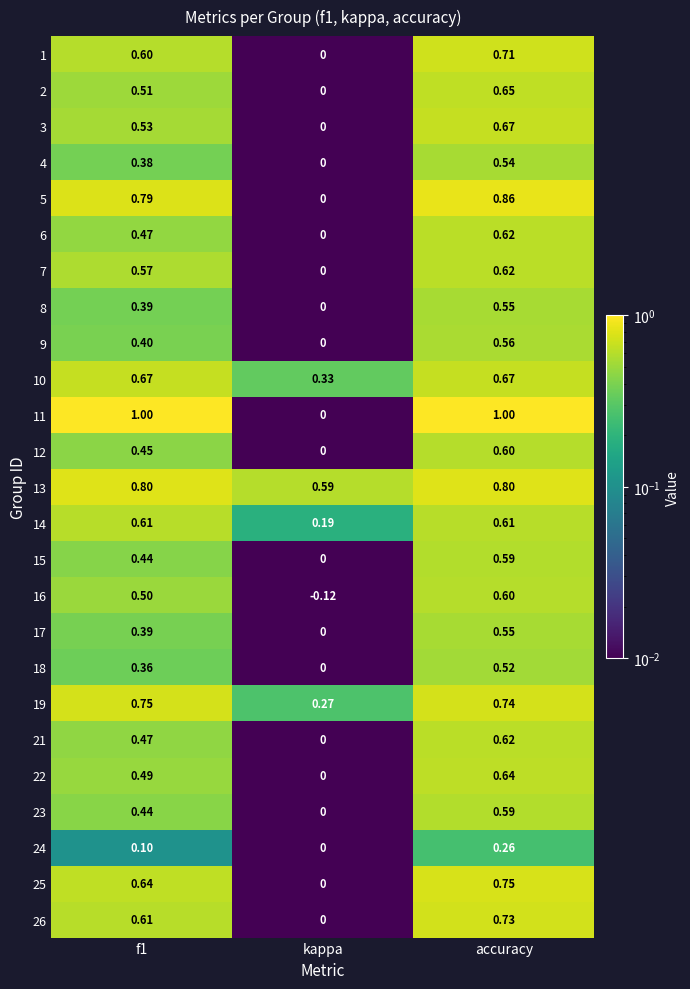

Which category has the lowest value in the 18 series?

kappa